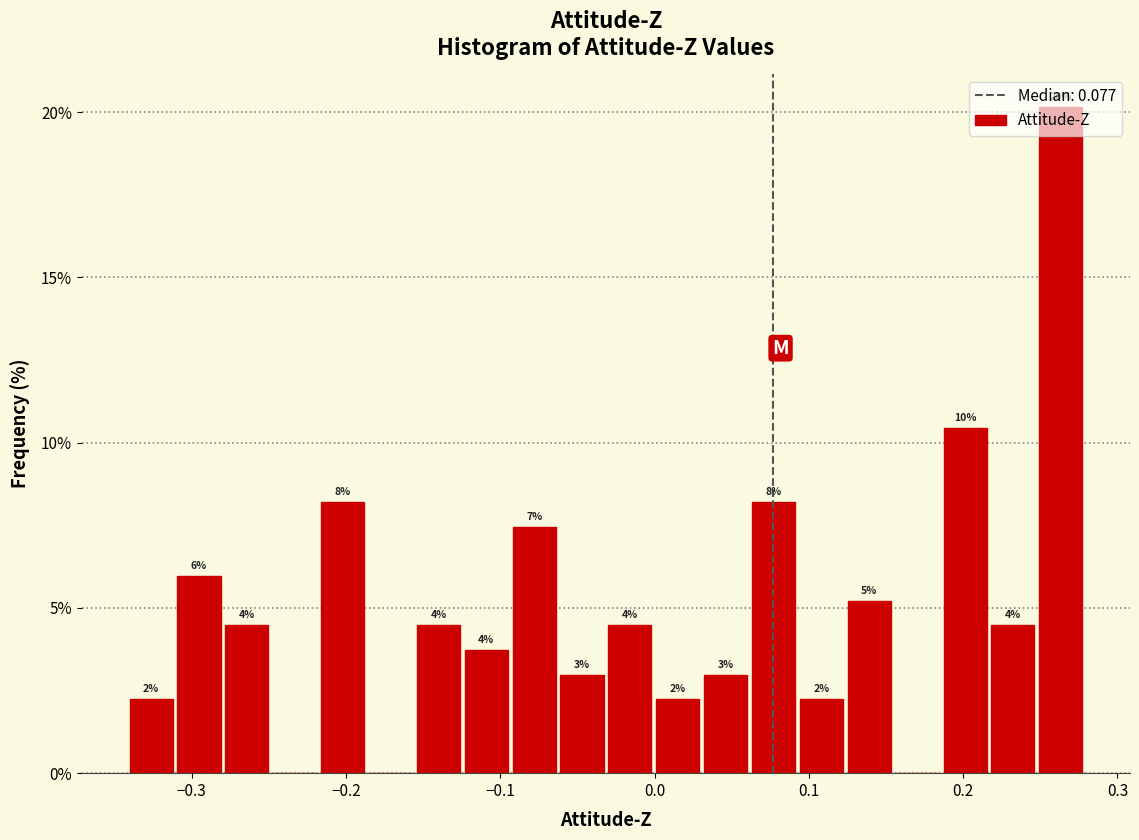

Read against the x-axis, roughly where is the centre of the tallest bar?

0.26